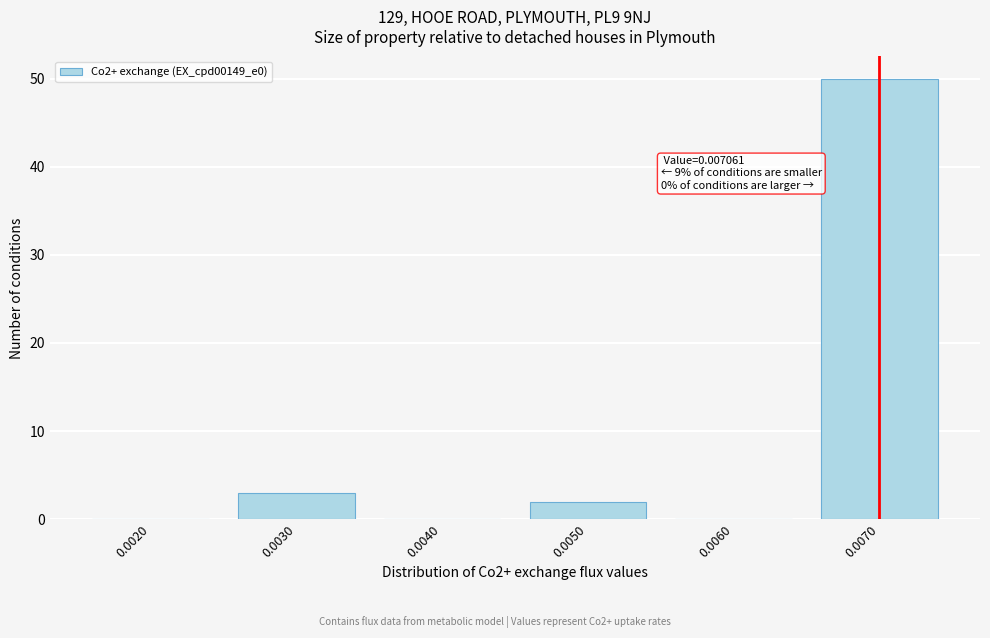

Reading right to left, extract all data points from this chart.

0.0070=50	0.0060=0	0.0050=2	0.0040=0	0.0030=3	0.0020=0